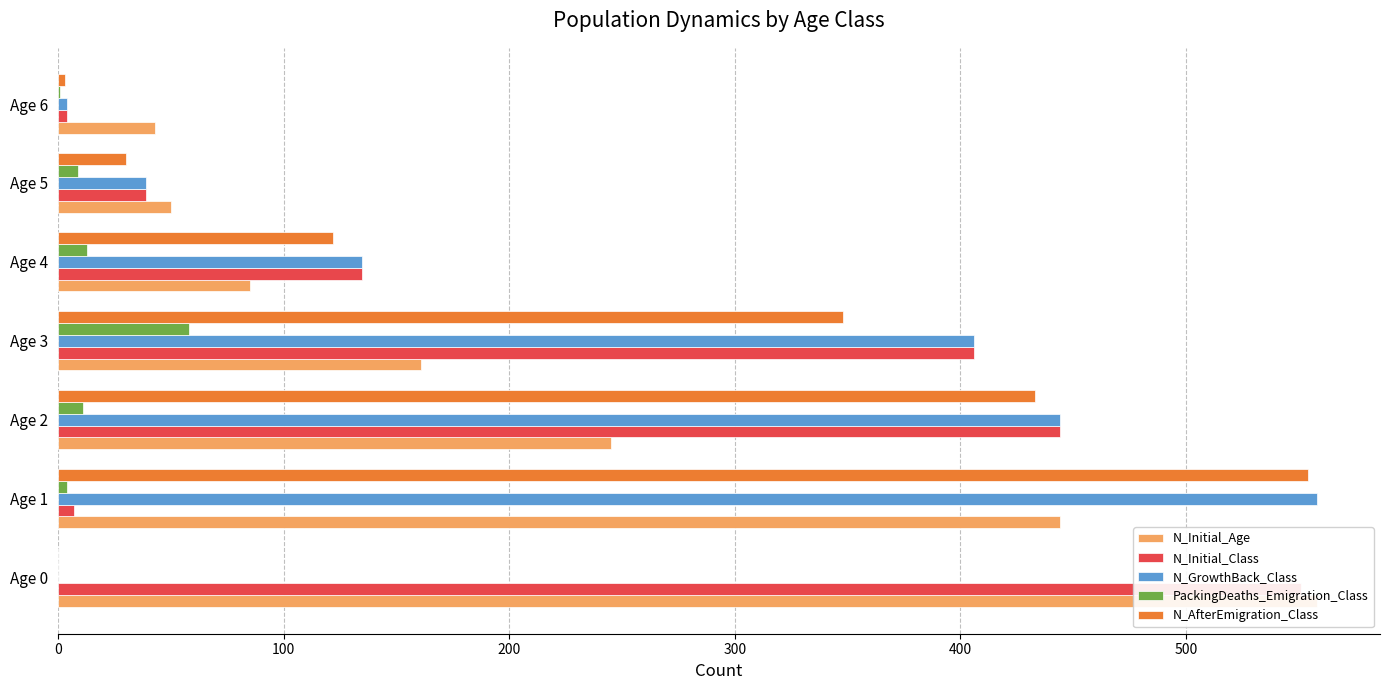

Between Age 0 and Age 2, which series saw the biggest shift?

N_GrowthBack_Class